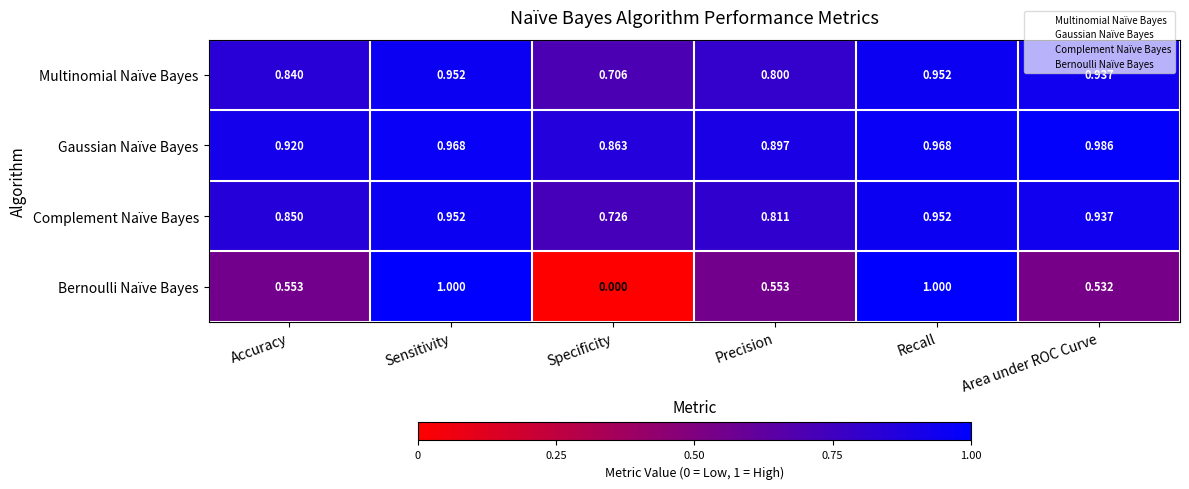

At which label is Complement Naïve Bayes closest to 0?

Specificity